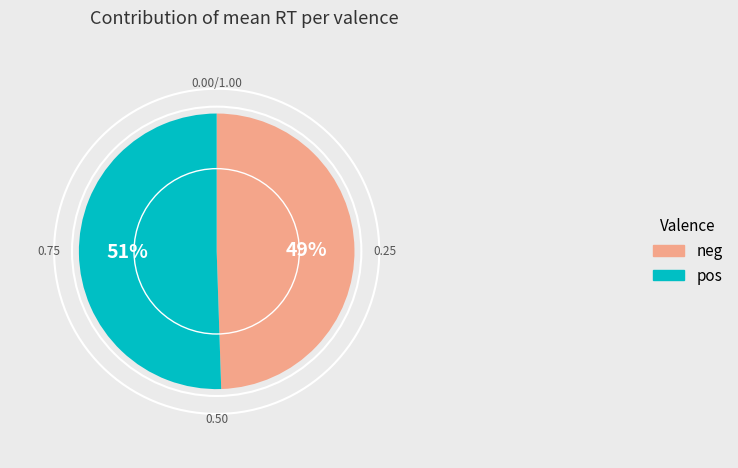

Is the sum of neg and pos greater than half?

Yes